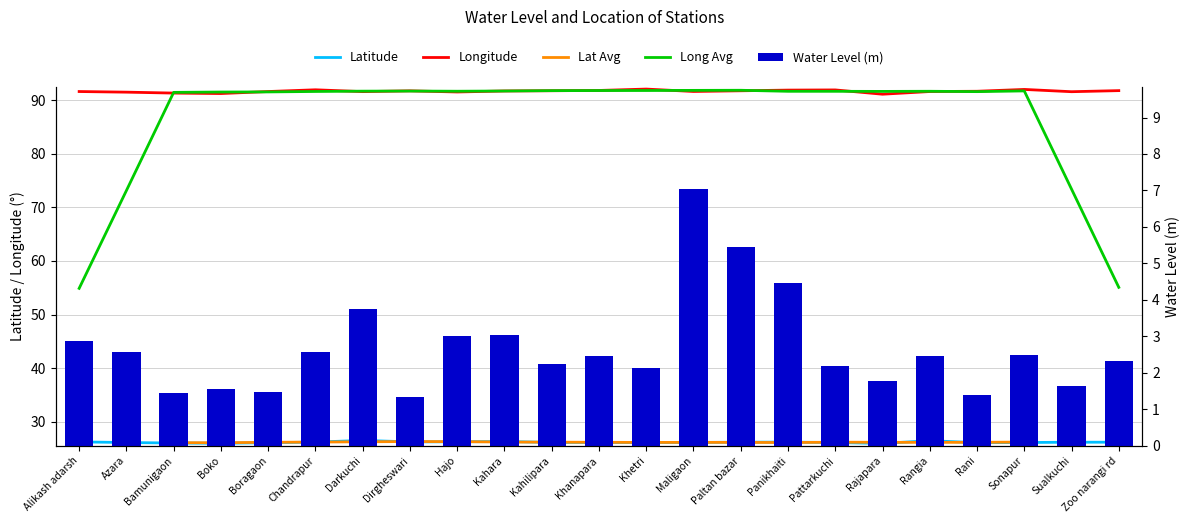

Where does the Lat Avg series first go above 26?

Bamunigaon